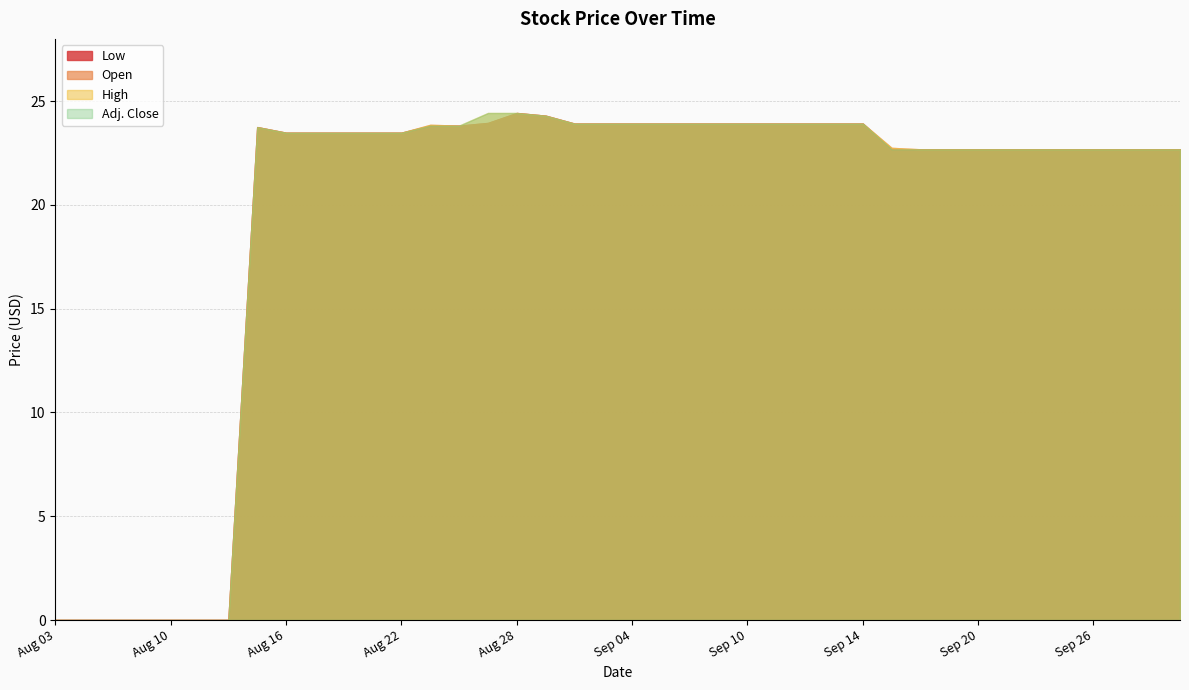

At which label is Open closest to 12?

Sep 18